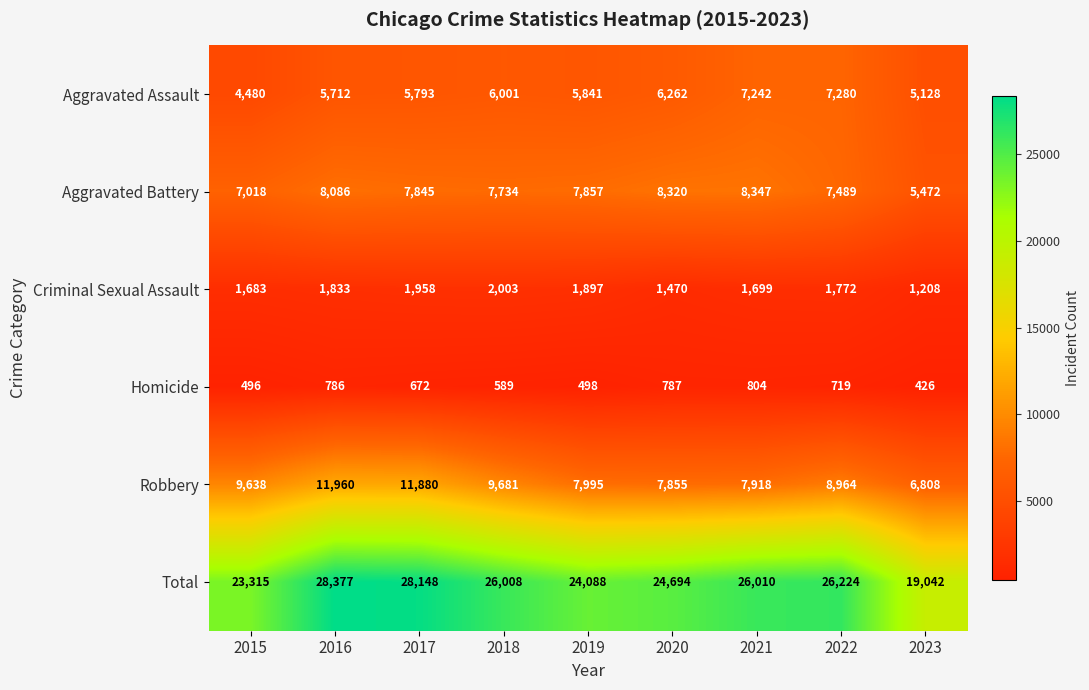

Which series has the widest spread of values?

Total